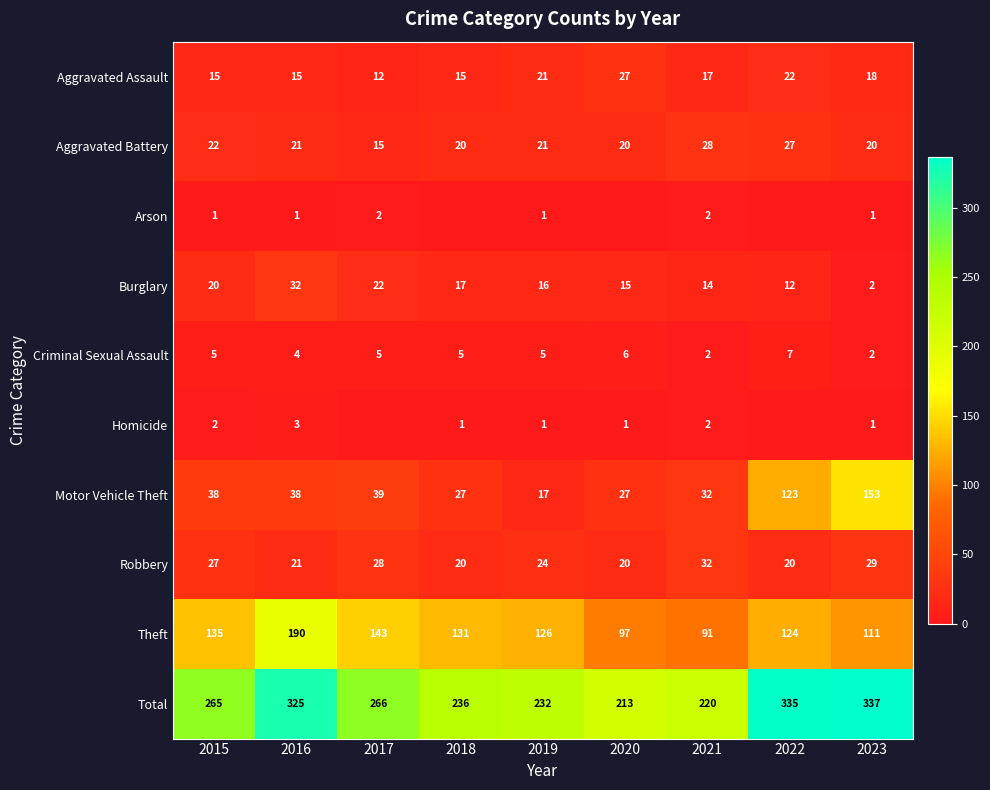

What is the maximum value for Motor Vehicle Theft?

153